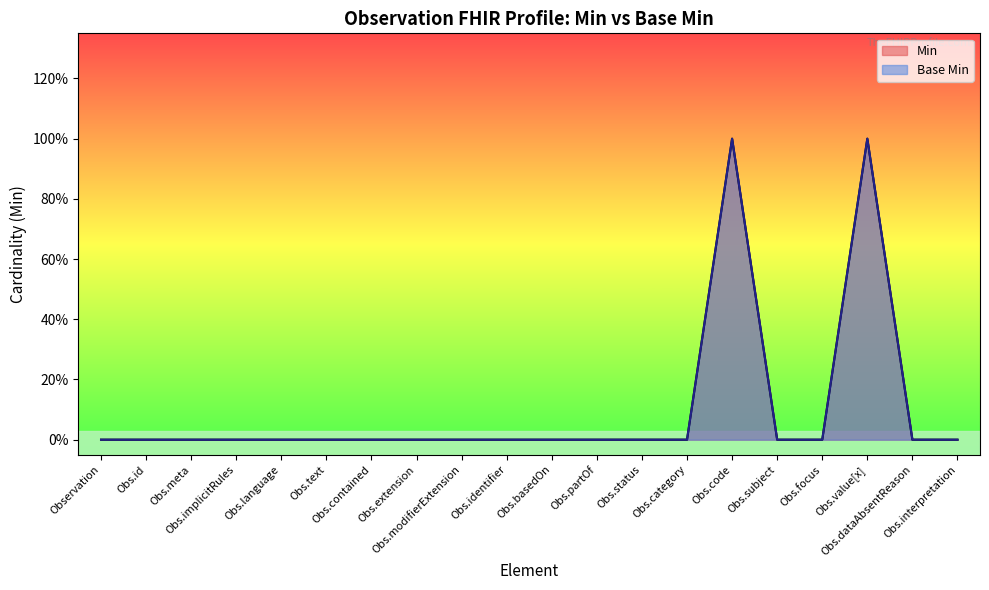

True or false: Min has more than 1 points higher than both neighbors.

True